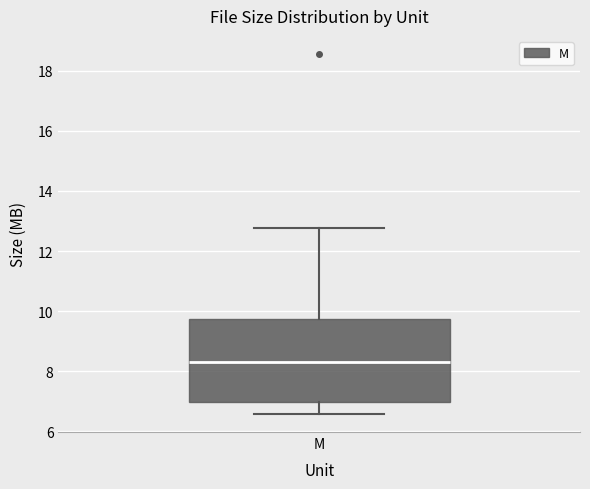

Transcribe this box plot: give where the median line is, the range the box spans, and where the two whiskers end, as read against the y-axis. The values are not printed on the chart, so give them approximately, as read against the axis.

median 8.4, box 7.0 to 9.8, whiskers 6.6 to 12.8